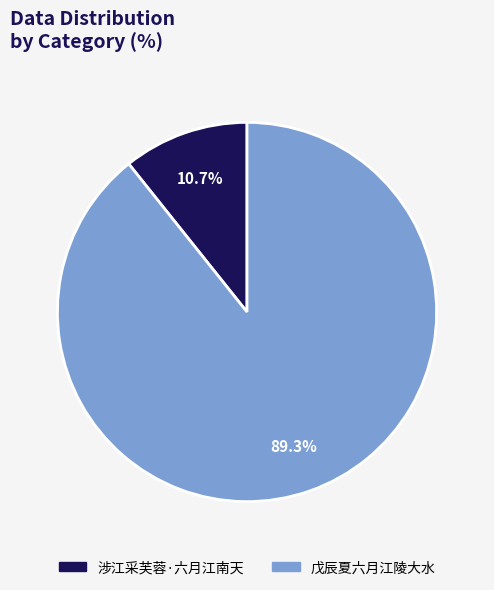

To the nearest percent, what is the average slice percentage?

50%